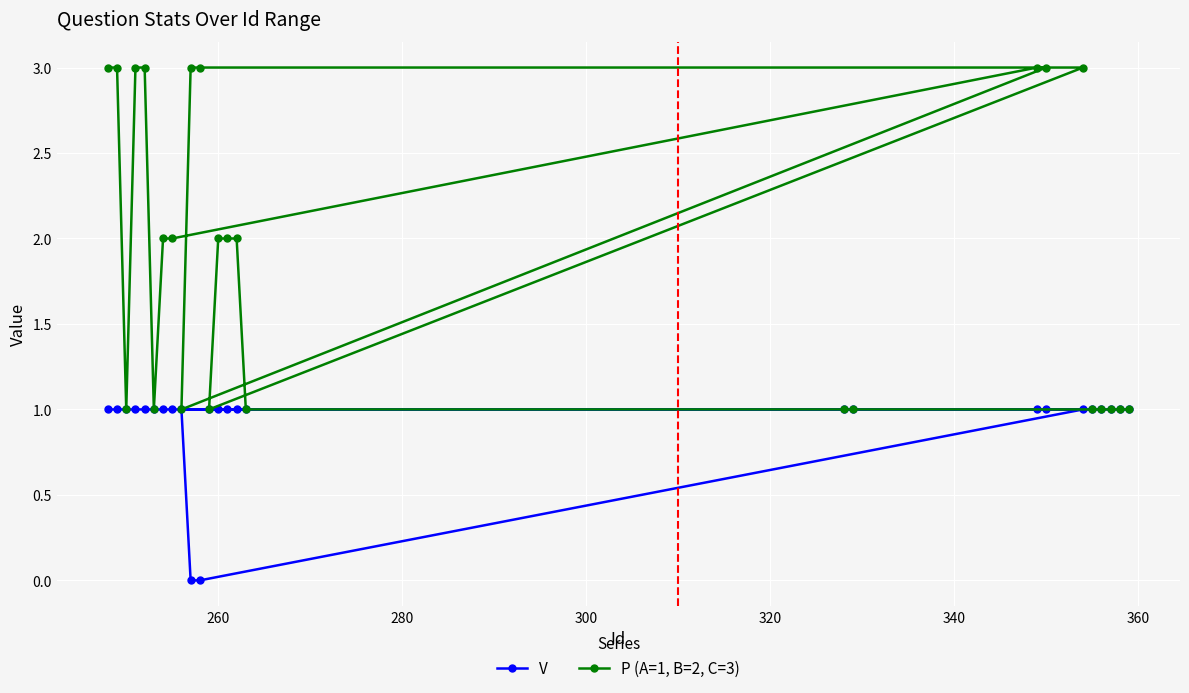

Reading left to right, what are all the values shown in this chart?

V: 1	1	1	1	1	1	1	1	1	0	0	1	1	1	1	1	1	1	1	1	1	1	1	1	1	1
P (A=1, B=2, C=3): 3	3	1	3	3	1	2	2	1	3	3	1	2	2	2	1	1	1	3	3	3	1	1	1	1	1